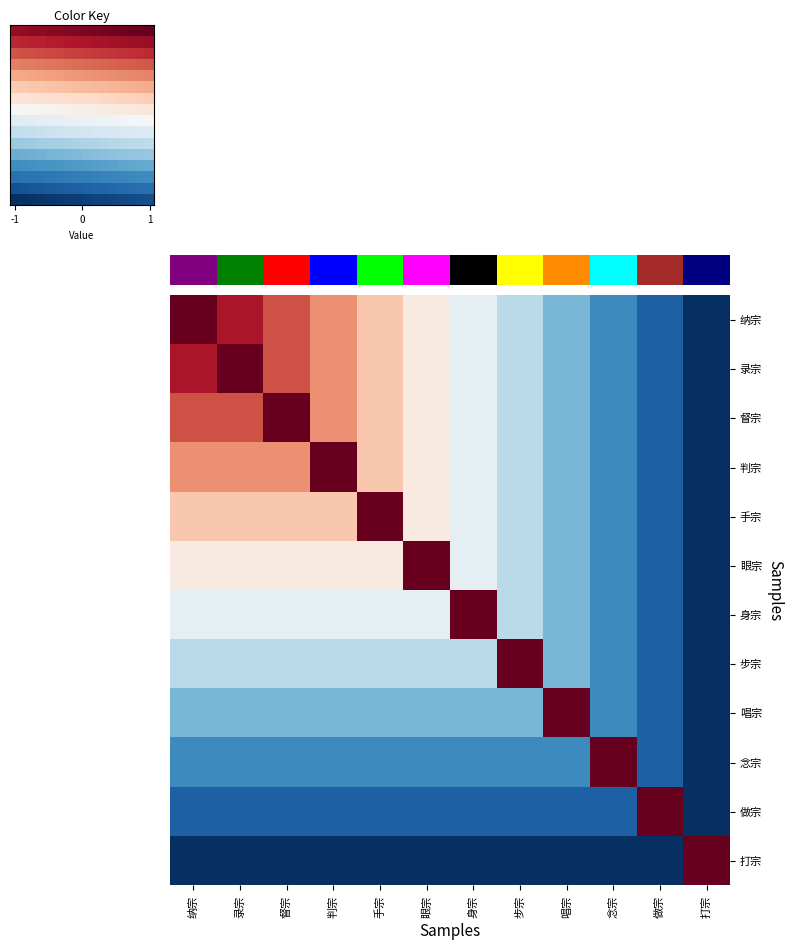

What is the sum of all 打宗 values?

-10.0